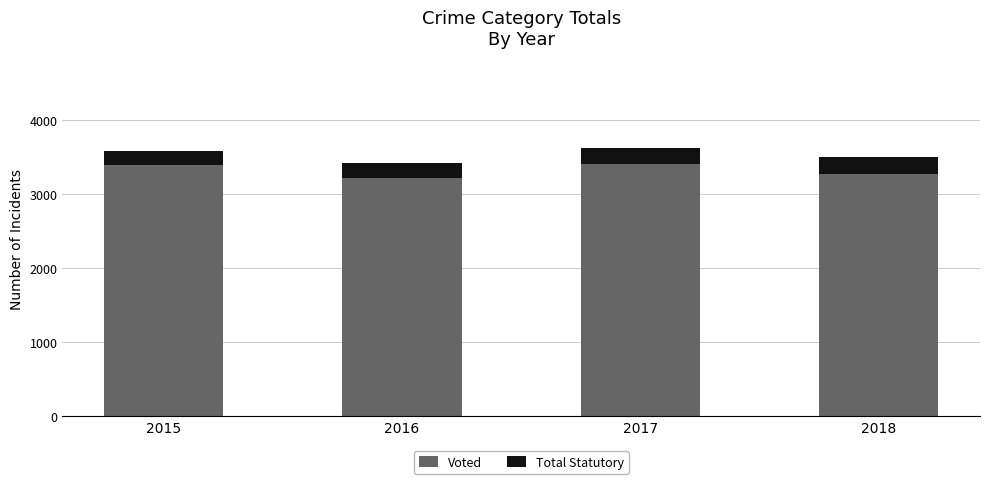

Is it true that Voted equals 5824 at 2018?

False